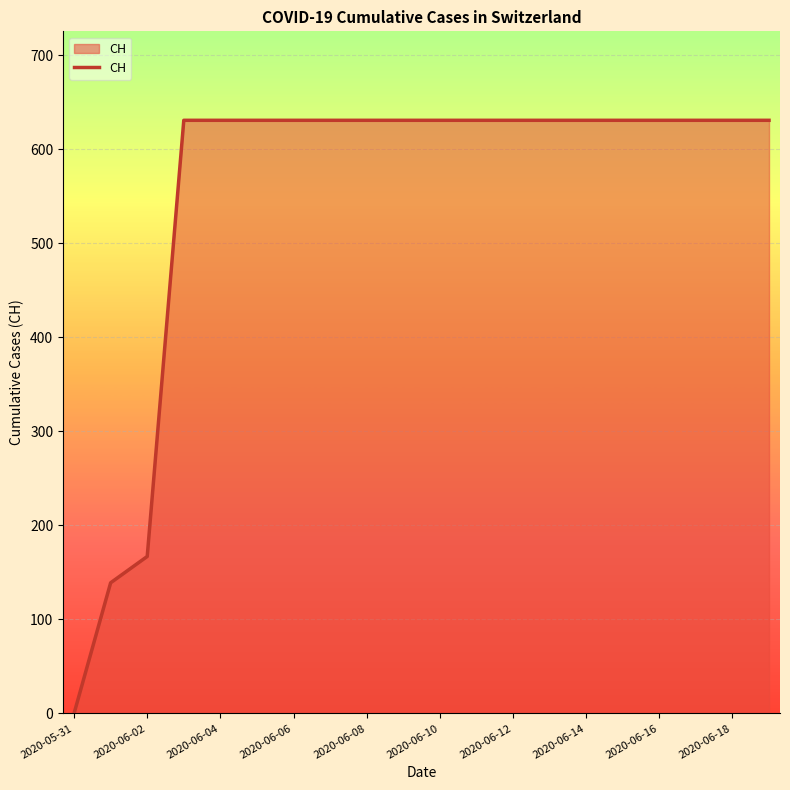

What is the difference between the maximum and minimum values?

631